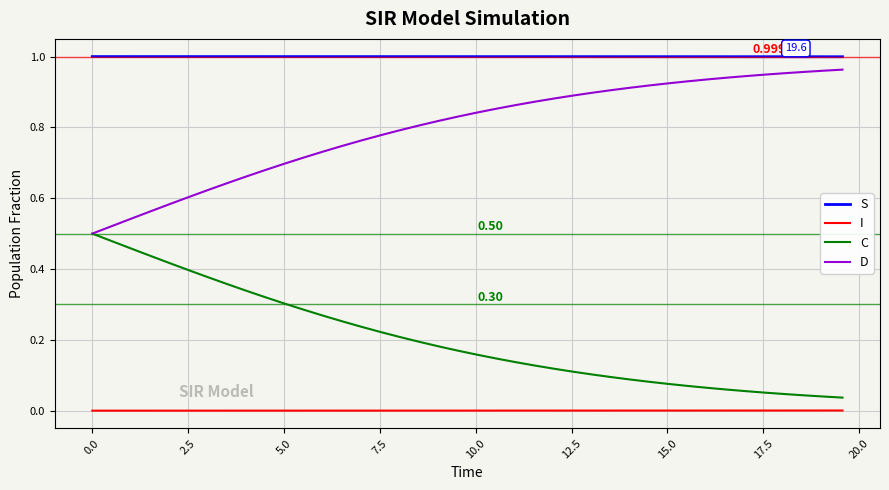

Rank the series by their average value, from lowest to highest.

I, C, D, S